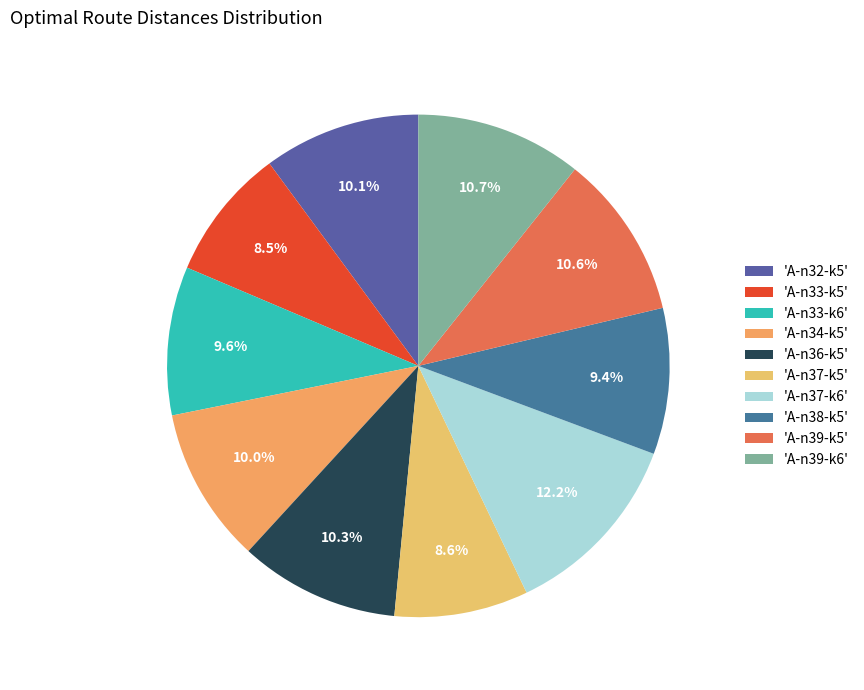

To the nearest percent, what is the average slice percentage?

10%